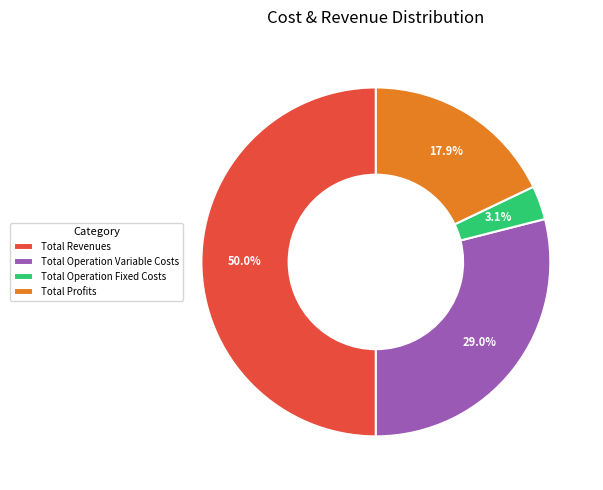

To the nearest percent, what is the average slice percentage?

25%